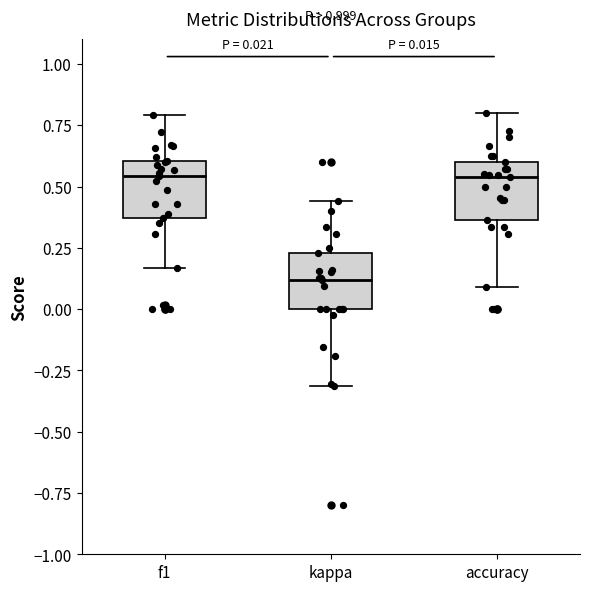

Which box has the lowest median line?

kappa